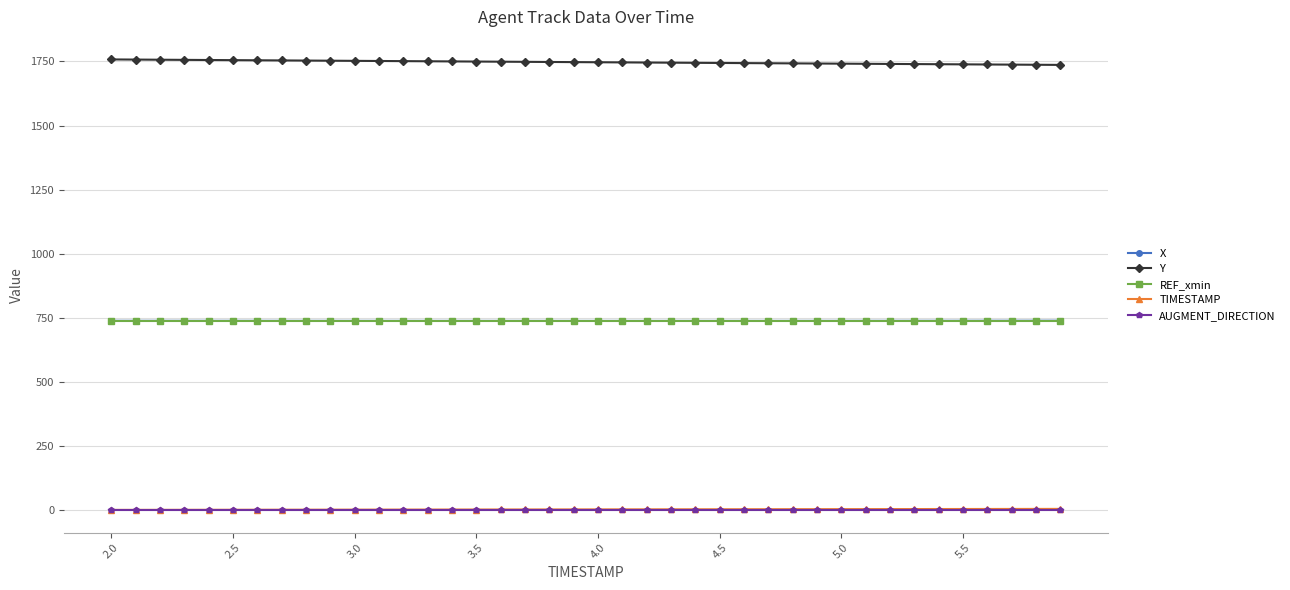

True or false: X and TIMESTAMP intersect in this chart.

False